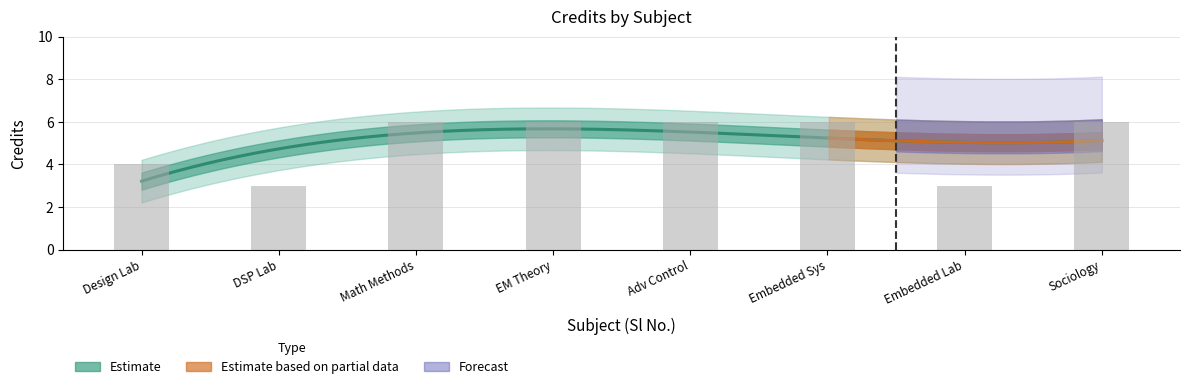

Are the bars horizontal?

No